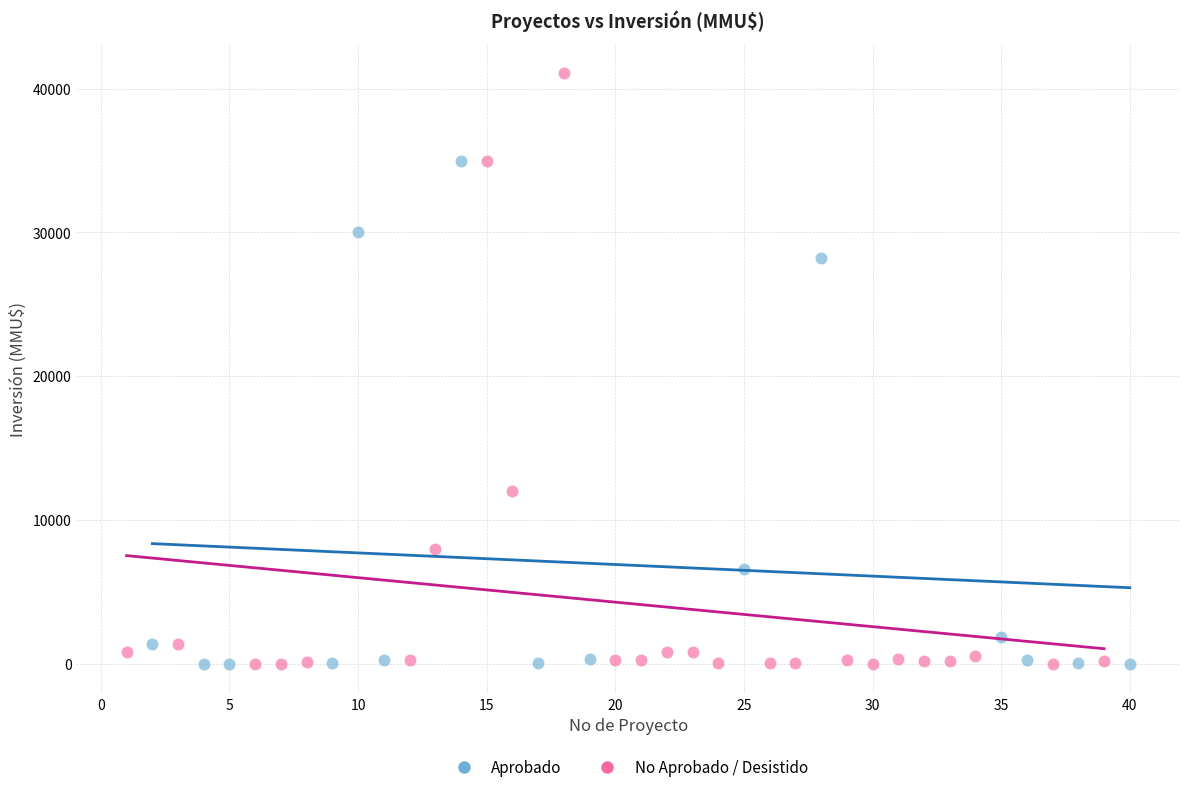

Which series reaches the maximum Y coordinate?

No Aprobado / Desistido